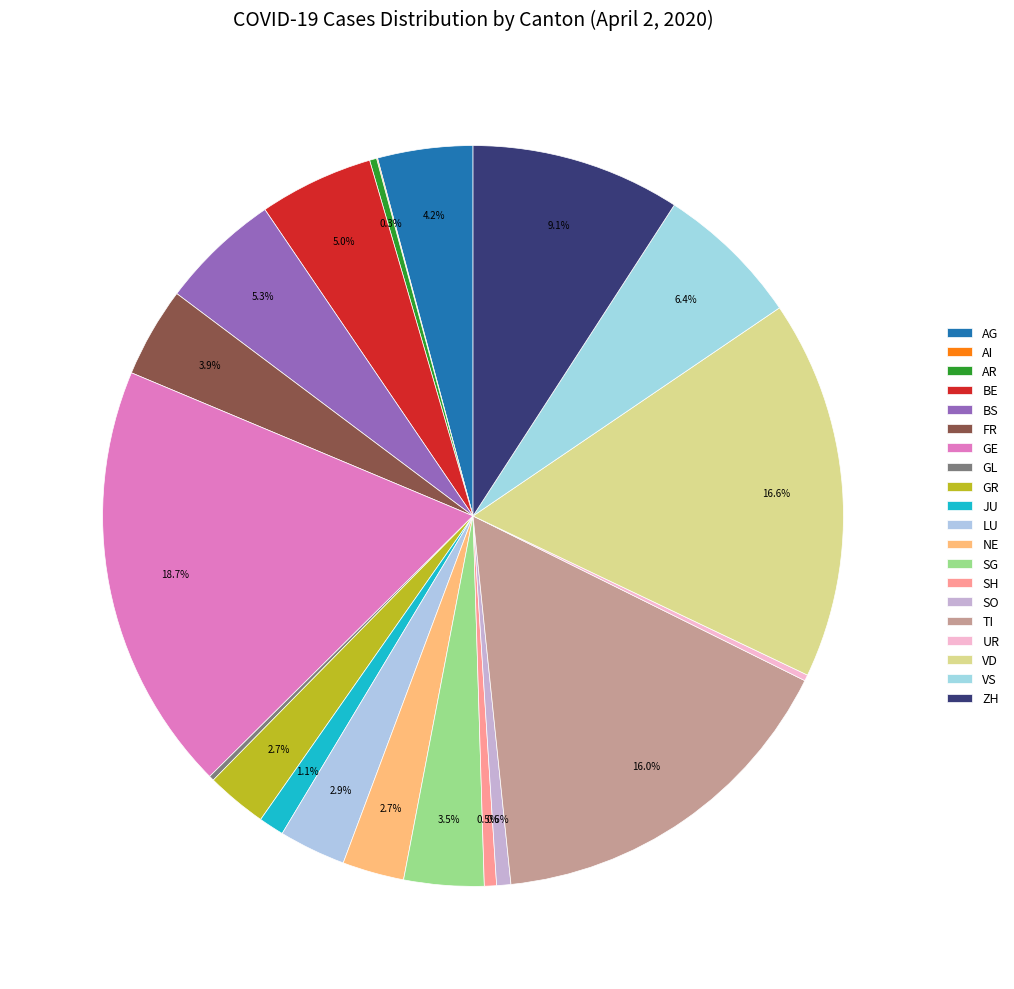

True or false: TI accounts for 28% of the total.

False